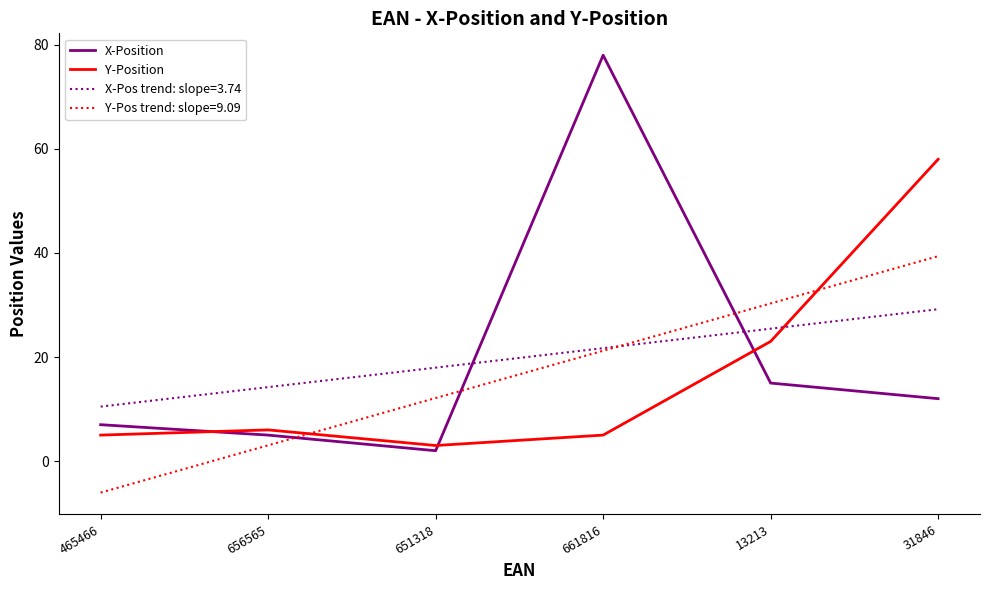

True or false: Y-Pos trend: slope=9.09 and Y-Position intersect in this chart.

True